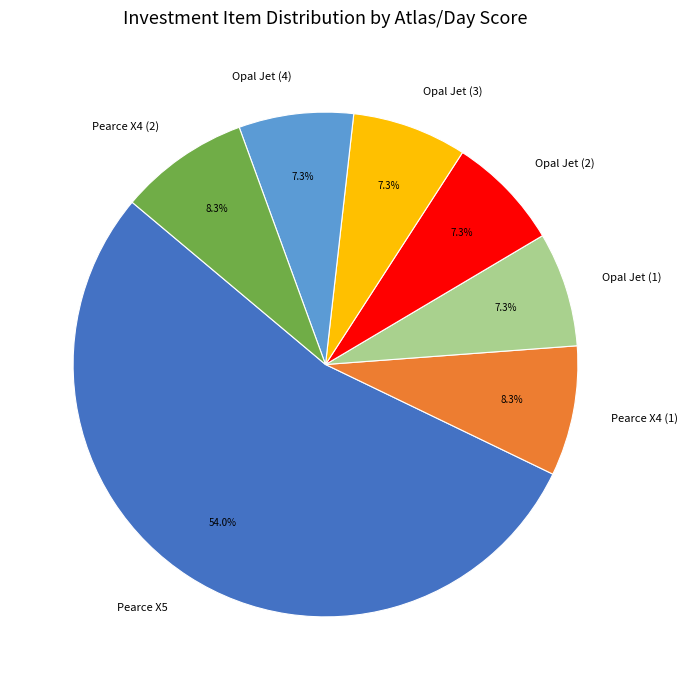

How many segments does this pie chart have?

7